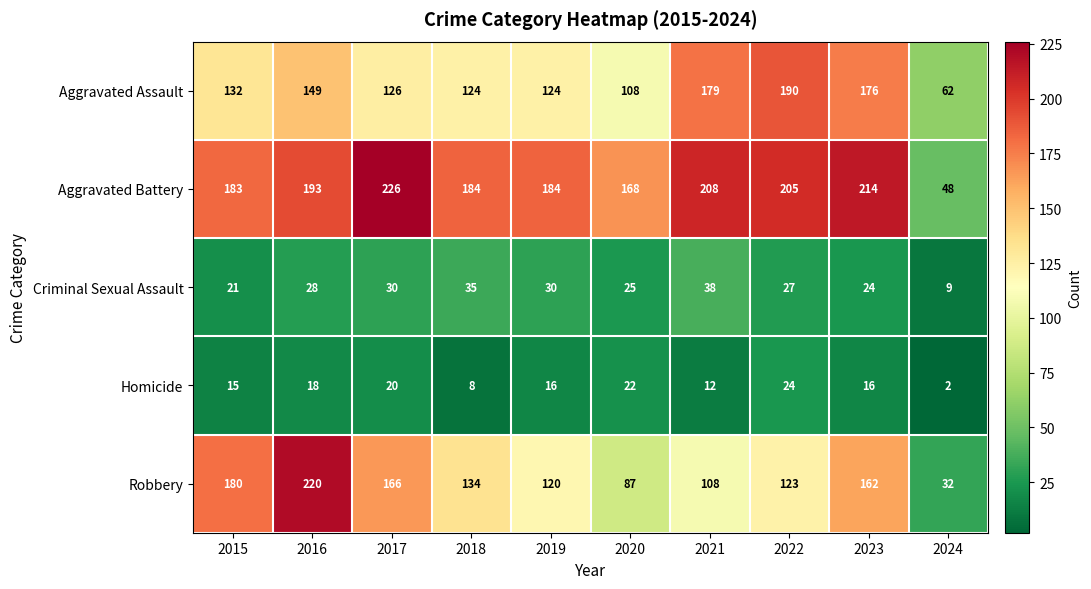

List the series in order of their peak value, highest first.

Aggravated Battery, Robbery, Aggravated Assault, Criminal Sexual Assault, Homicide